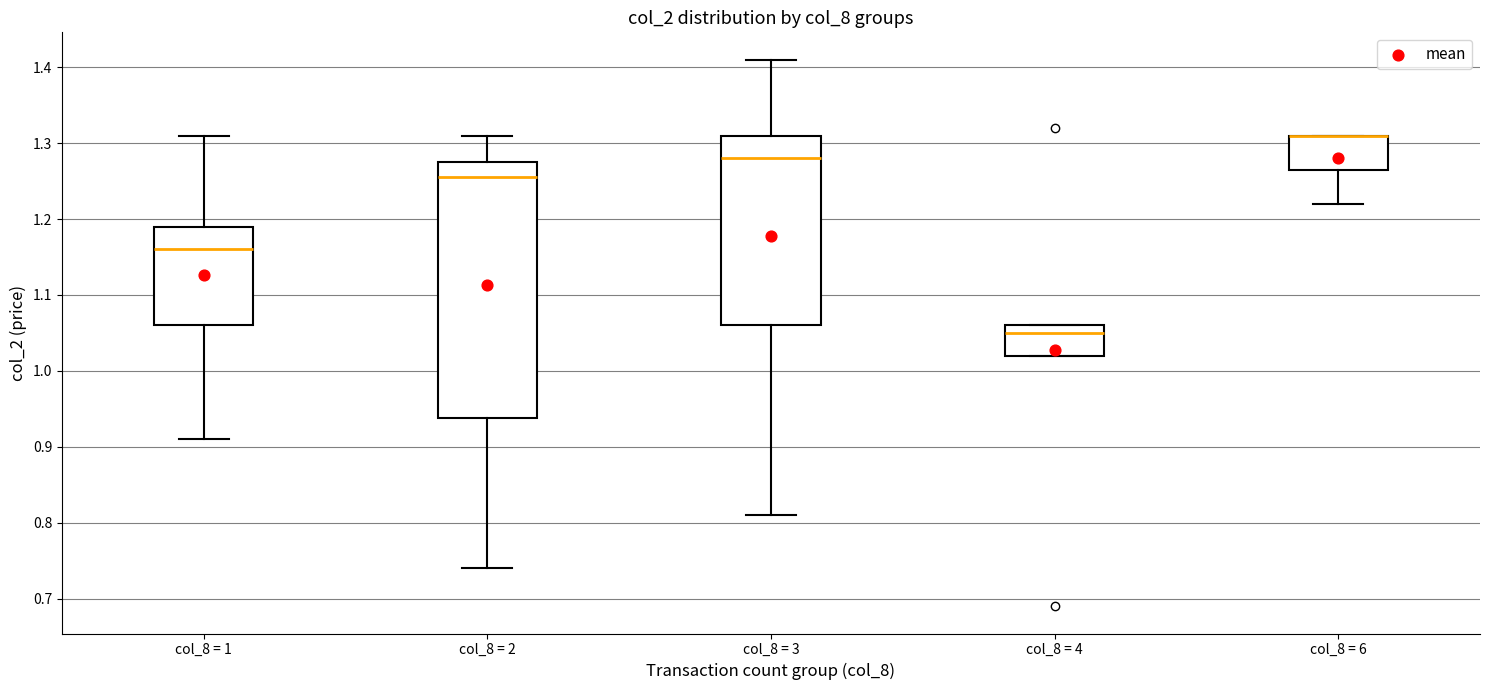

Reading left to right, transcribe this box plot: for each box, give where its median line is, the range the box spans, and where its two whiskers end, as read against the y-axis. The values are not printed on the chart, so give them approximately, as read against the axis.

col_8 = 1: median 1.16, box 1.06 to 1.19, whiskers 0.91 to 1.31
col_8 = 2: median 1.26, box 0.94 to 1.28, whiskers 0.74 to 1.31
col_8 = 3: median 1.28, box 1.06 to 1.31, whiskers 0.81 to 1.41
col_8 = 4: median 1.05, box 1.02 to 1.06, whiskers 1.02 to 1.06
col_8 = 6: median 1.31 (drawn on the box's upper edge), box 1.27 to 1.31, whiskers 1.22 to 1.31